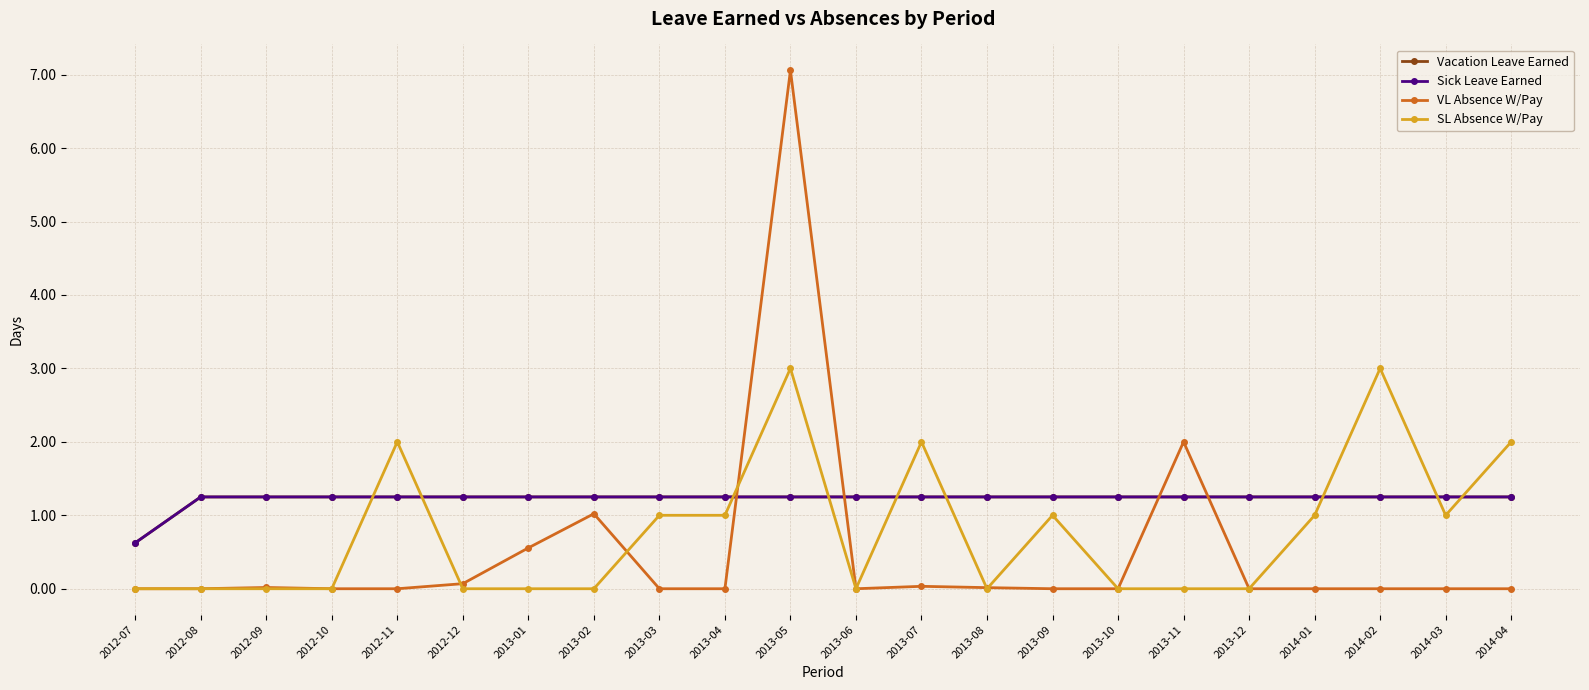

The Vacation Leave Earned series shows 1.2 at 2012-10. True or false?

True